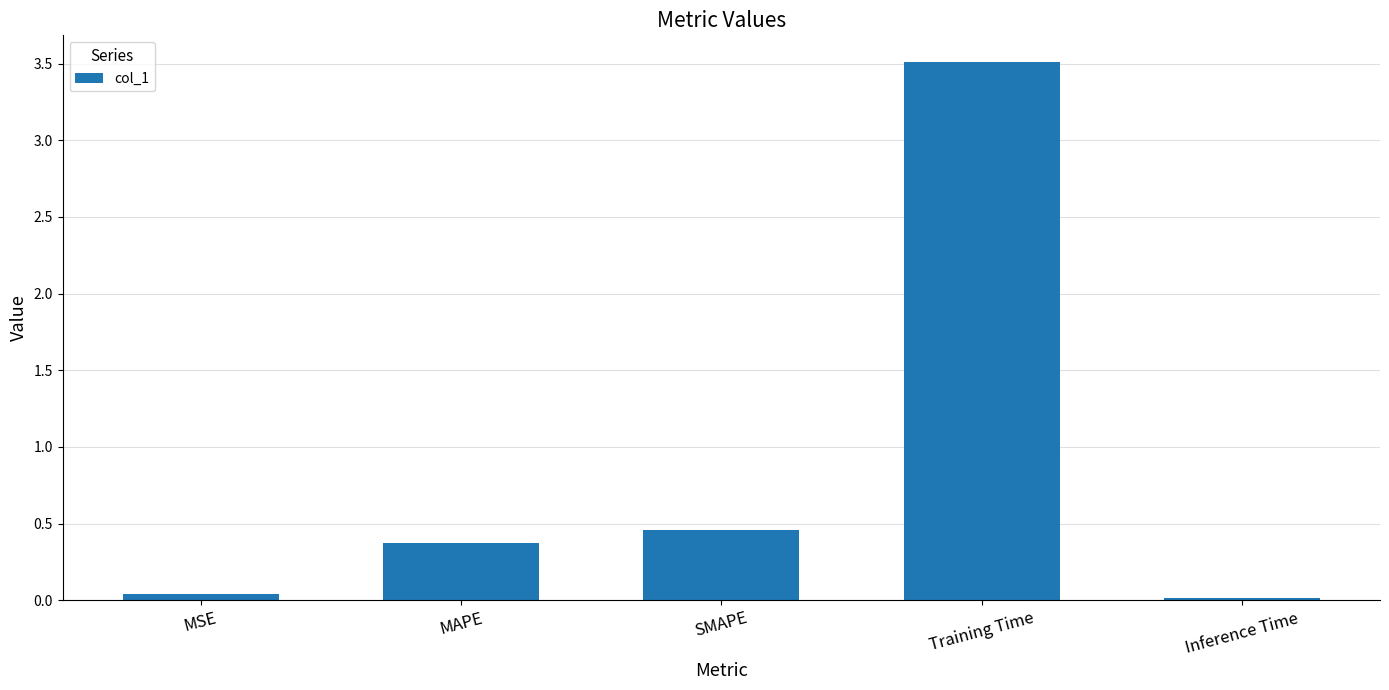

Which label corresponds to the largest value in the chart?

Training Time